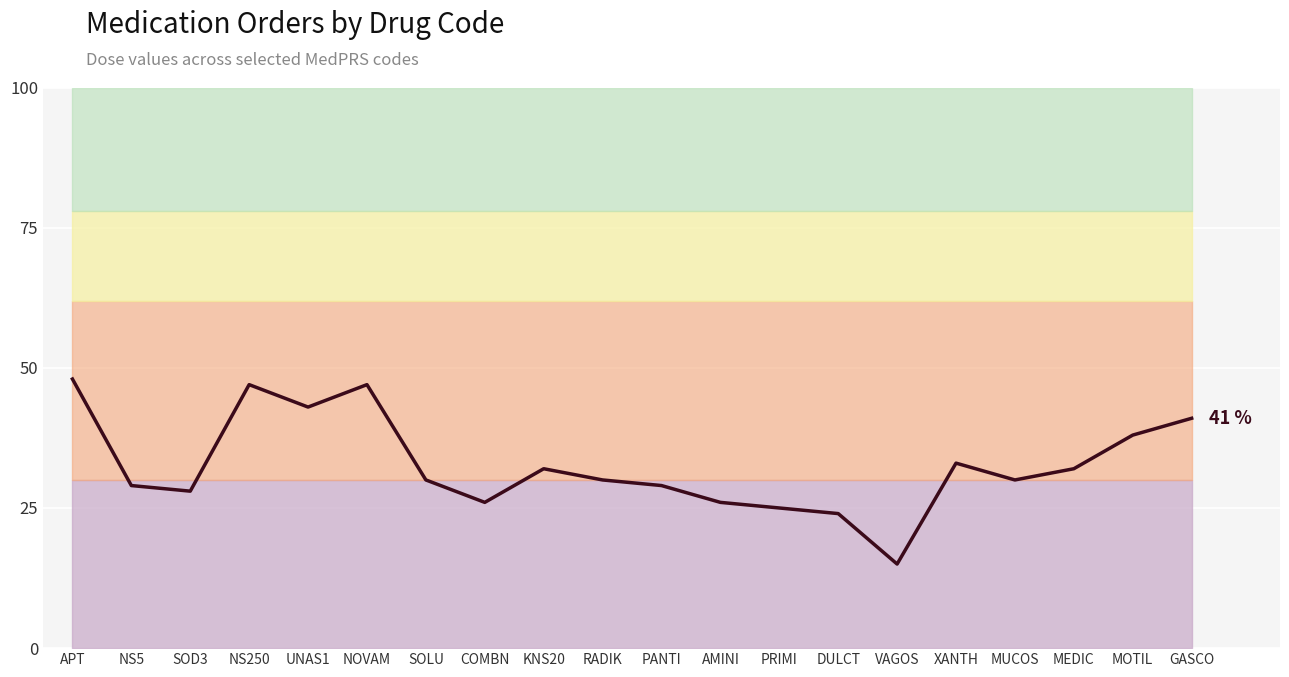

At which category does the data reach its first local valley?

SOD3